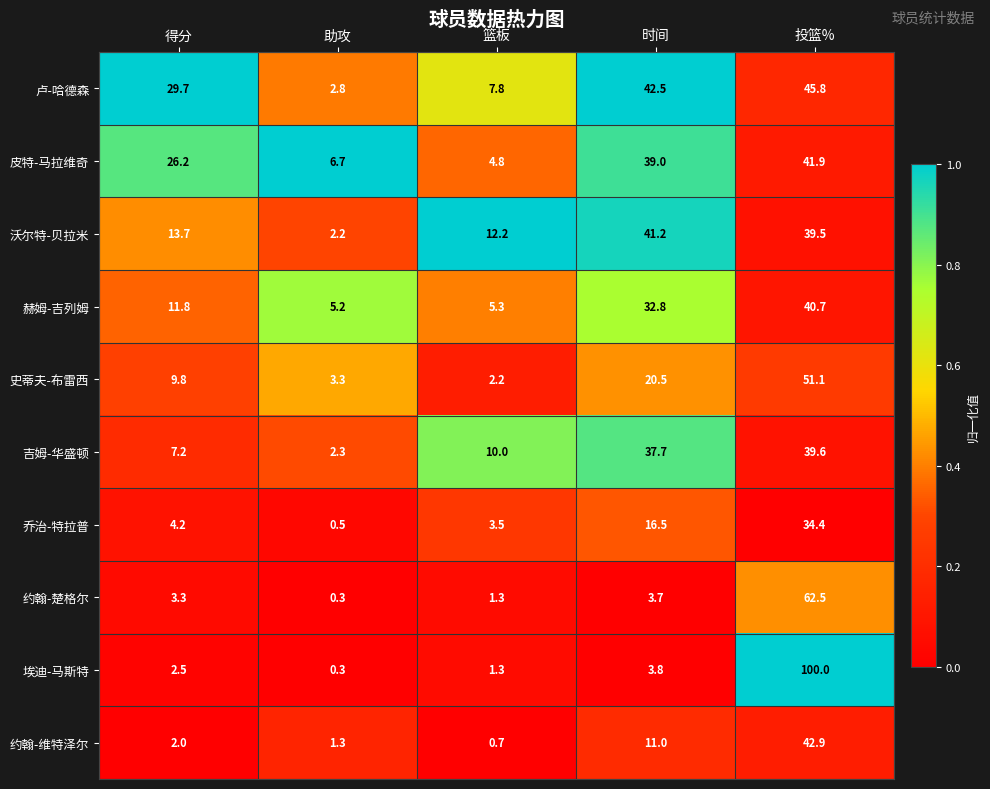

Rank the series at 投篮% from lowest to highest value.

乔治-特拉普, 沃尔特-贝拉米, 吉姆-华盛顿, 赫姆-吉列姆, 皮特-马拉维奇, 约翰-维特泽尔, 卢-哈德森, 史蒂夫-布雷西, 约翰-楚格尔, 埃迪-马斯特